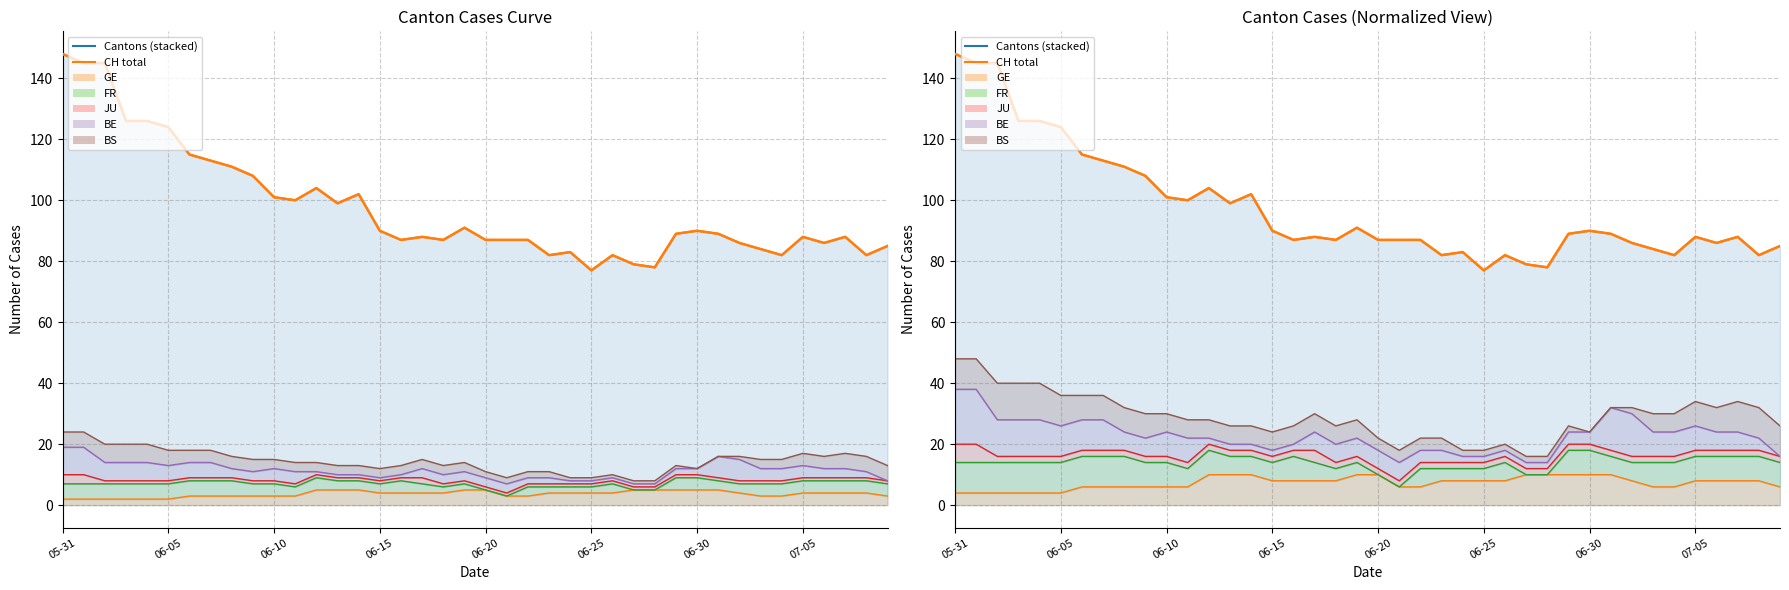

What is the greatest value displayed?

148